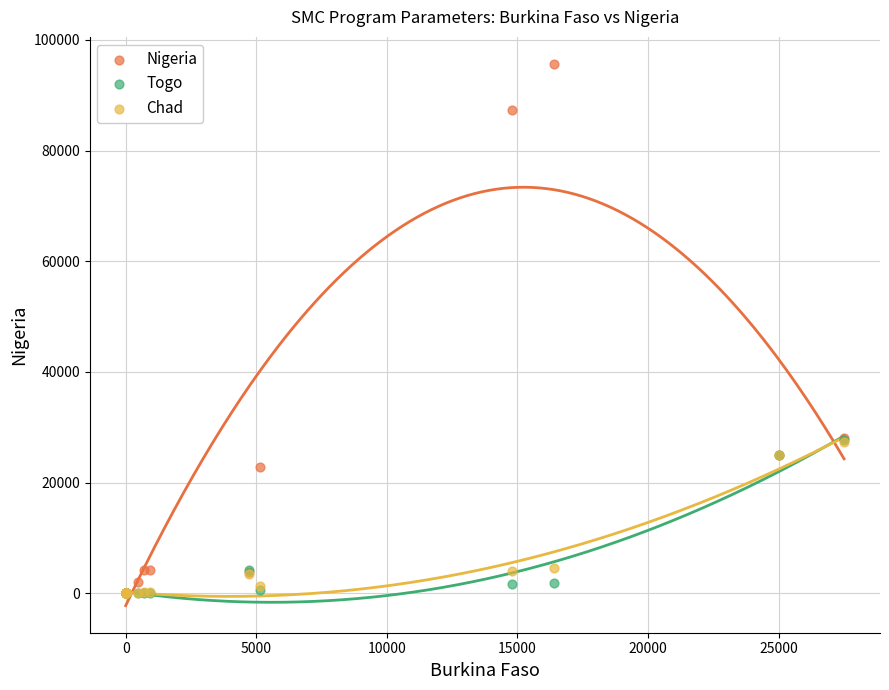

Which series has the largest Y range (max minus min)?

Nigeria